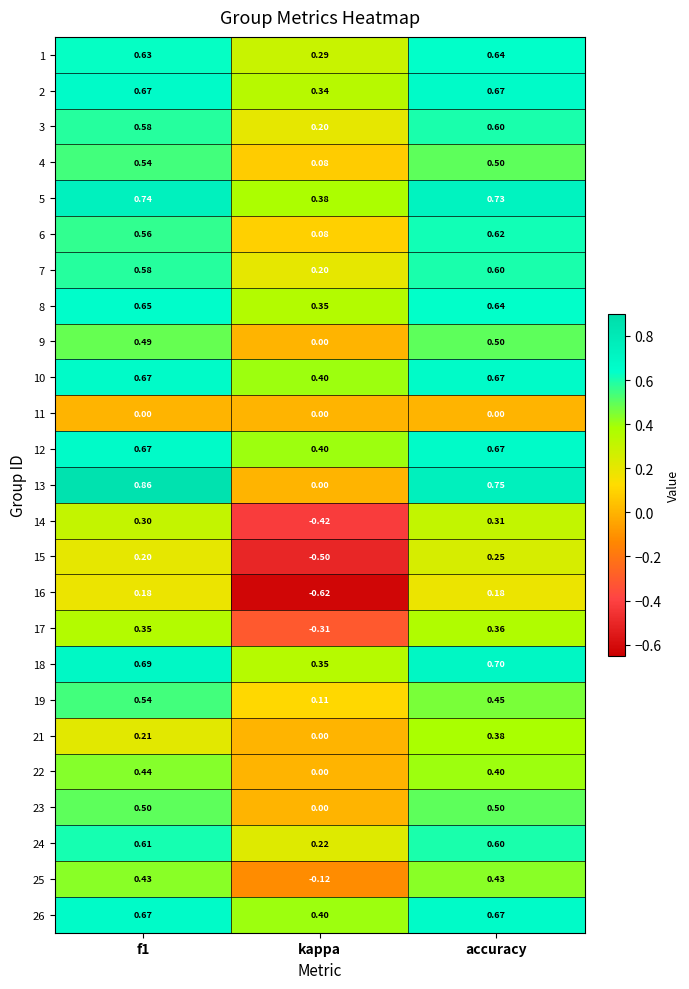

At which label is 3 closest to 0?

kappa